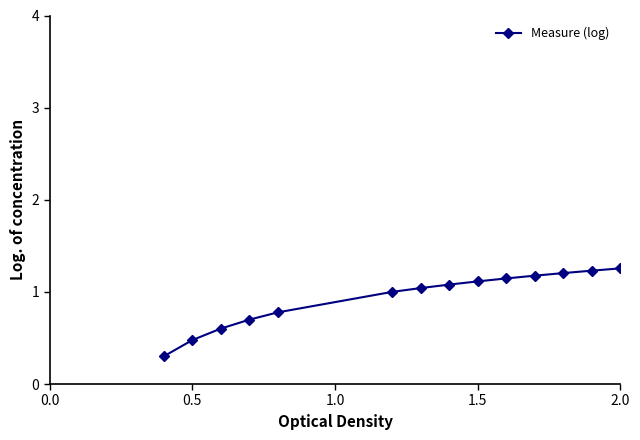

What is the value of the 12th point from the left?

1.2